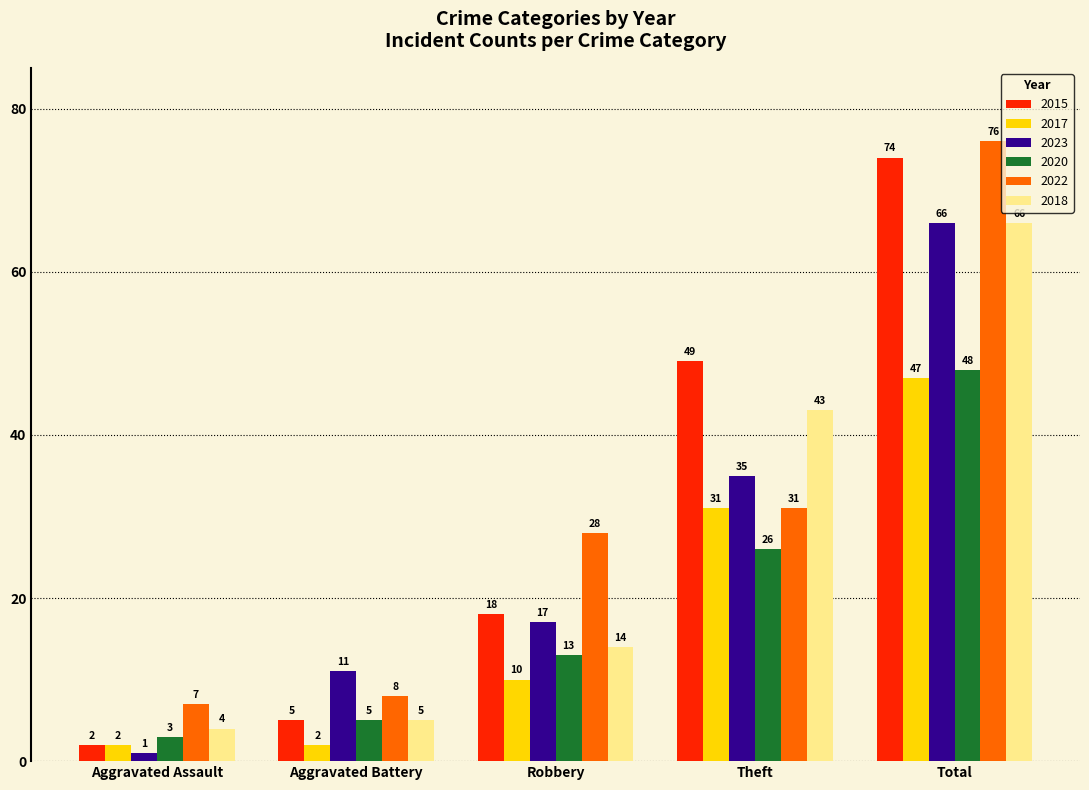

Is it true that 2017 equals 47 at Total?

True